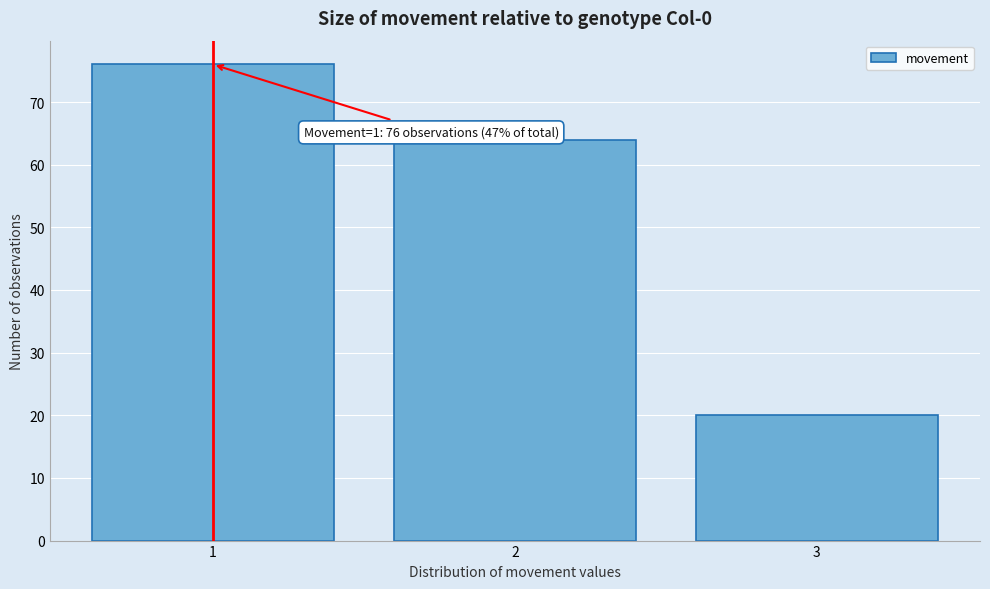

Reading right to left, list all the values displayed in this chart.

3=20	2=64	1=76